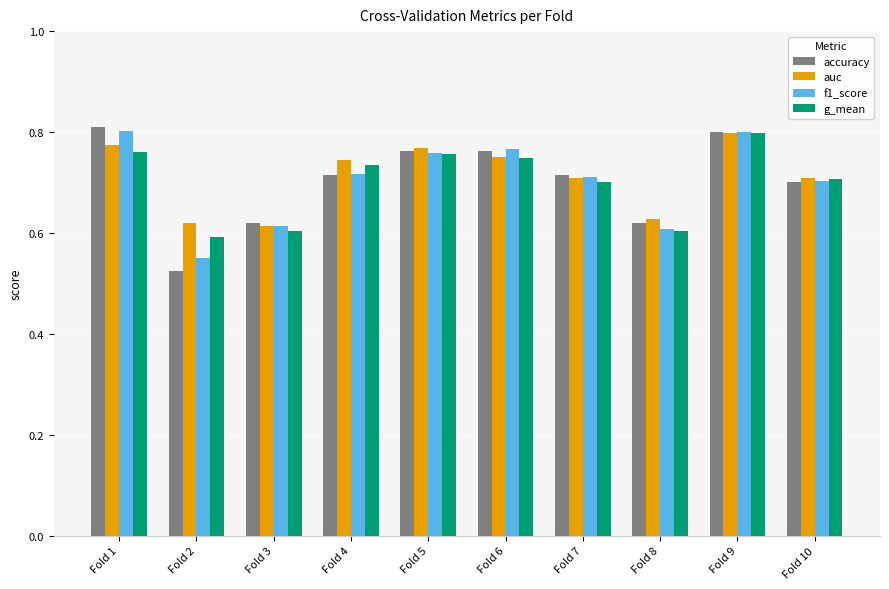

Is it true that g_mean equals 0.3 at Fold 5?

False